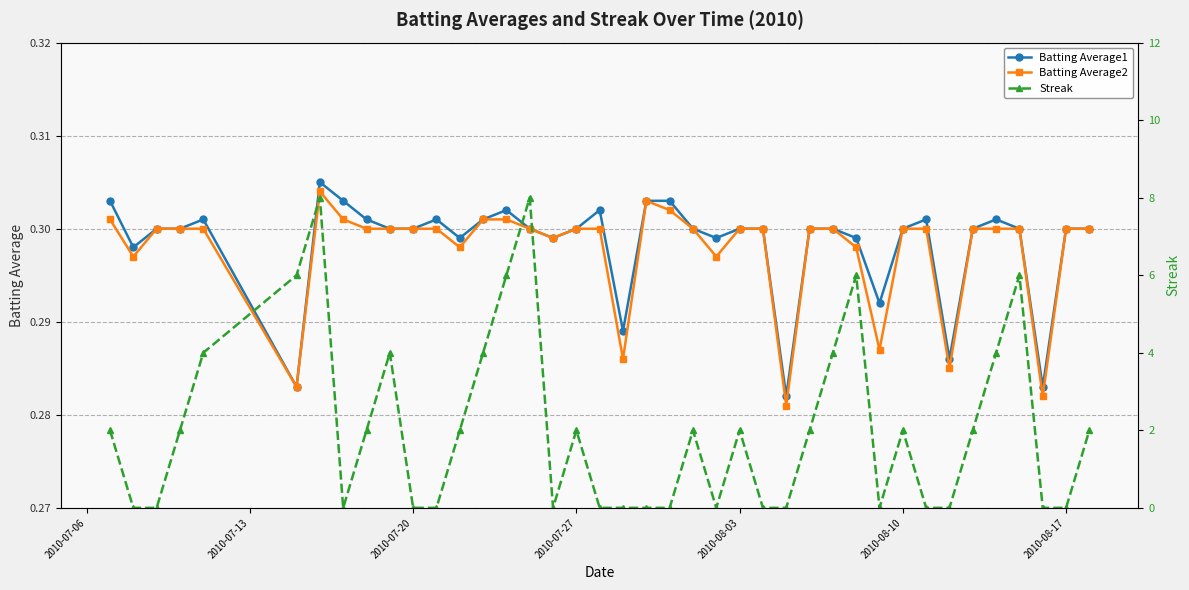

How many interior local peaks does the Batting Average1 series have?

7